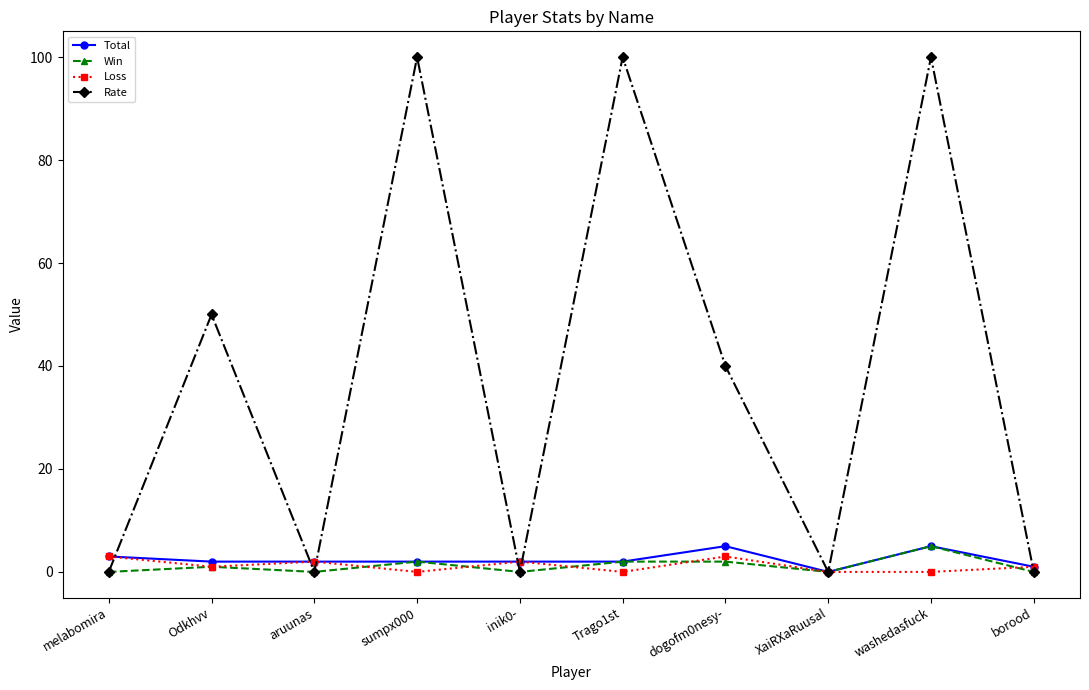

The value of Win at borood is 0. True or false?

True